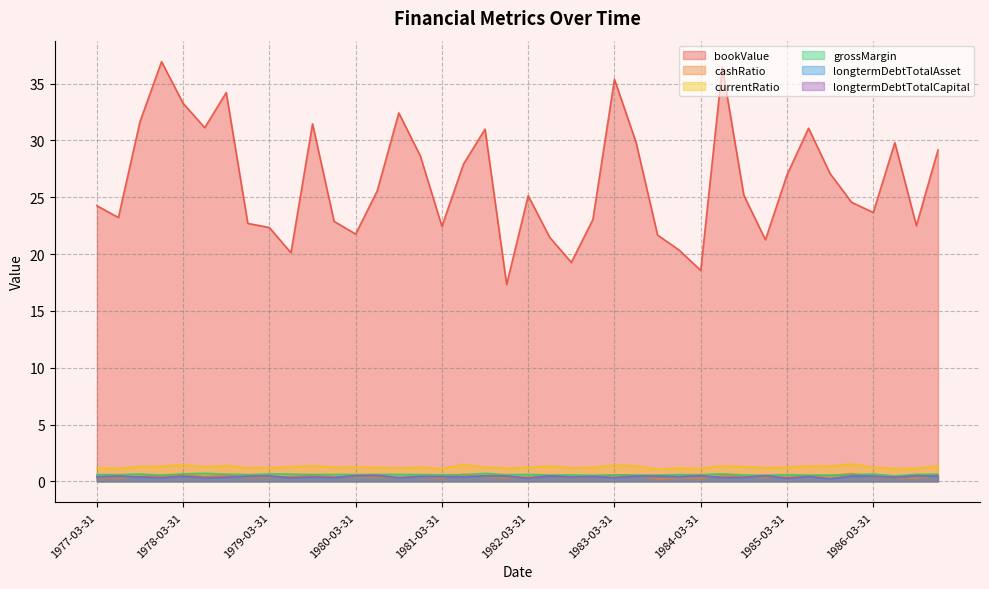

What is the difference between the highest and lowest values at 1984-03-31?

18.3